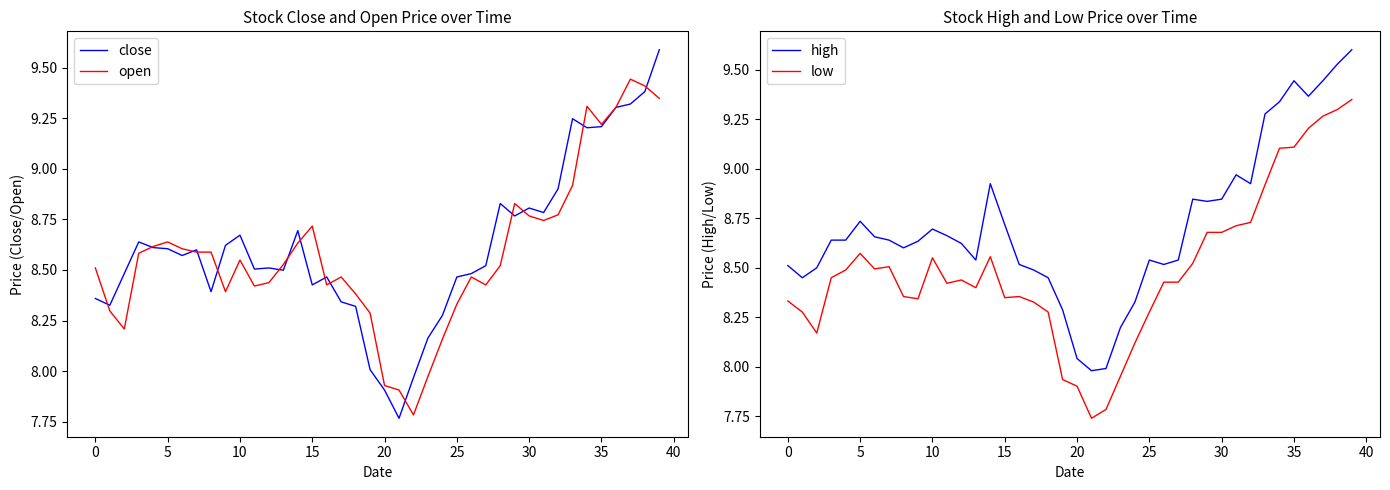

Where is close nearest to the value 8?

19